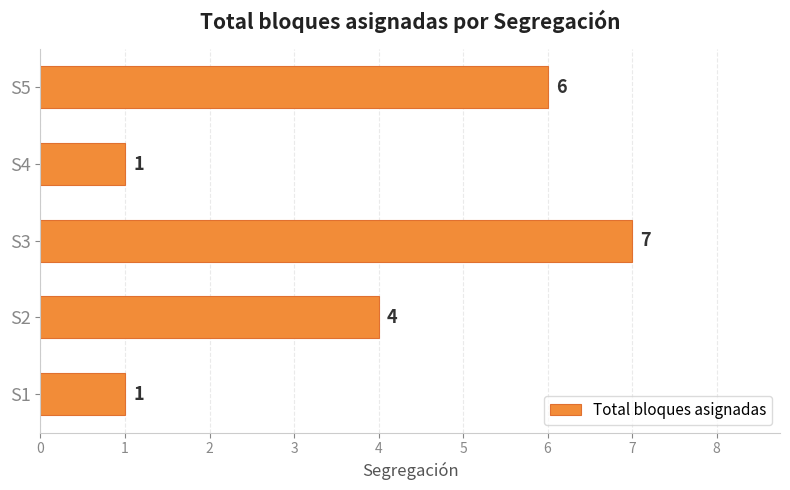

Where is the data nearest to the value 4?

S2